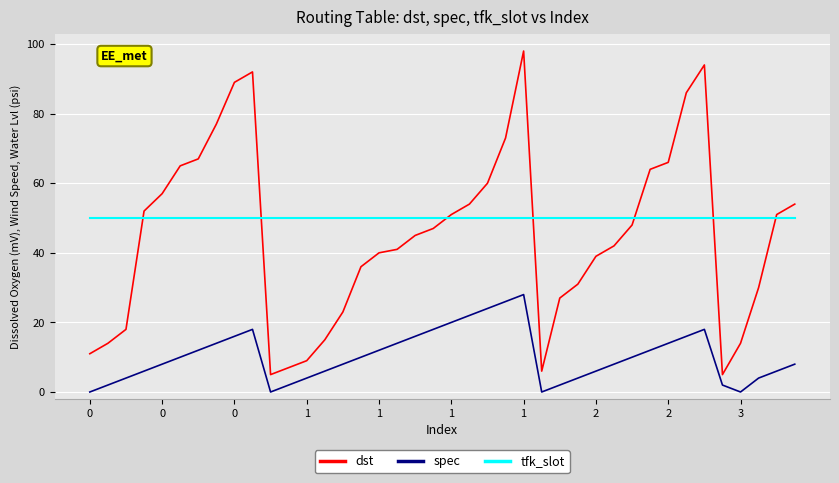

Which series has the largest total across all categories?

tfk_slot